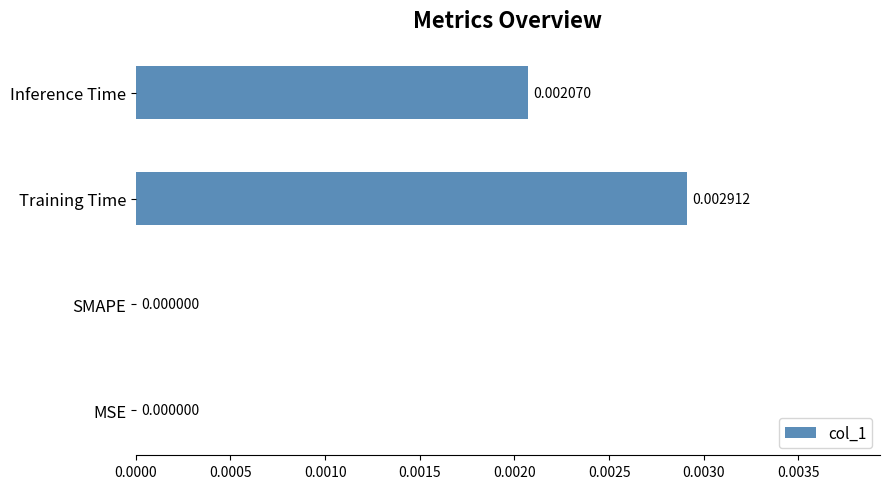

How many values exceed 0?

2